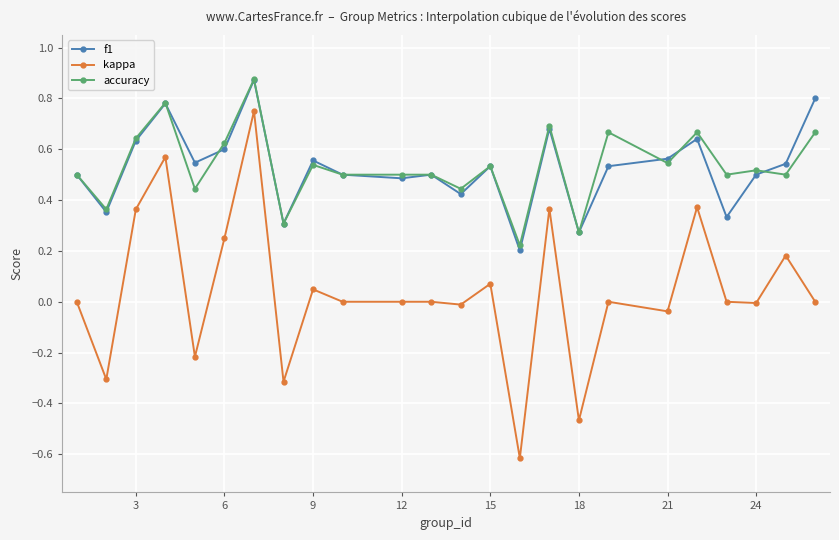

True or false: accuracy and kappa cross at least once.

False